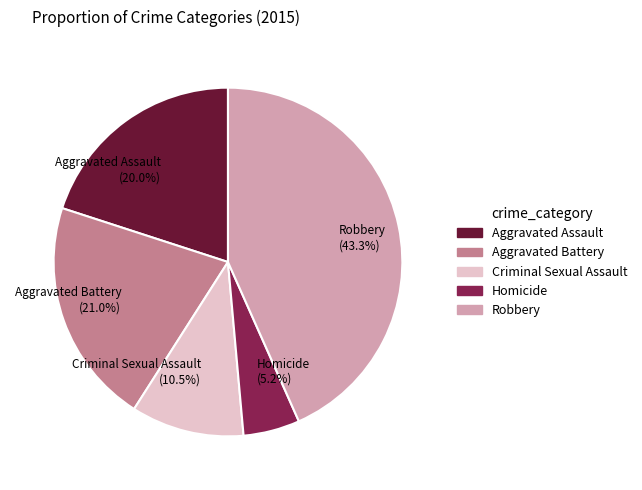

Count the number of slices in the pie.

5